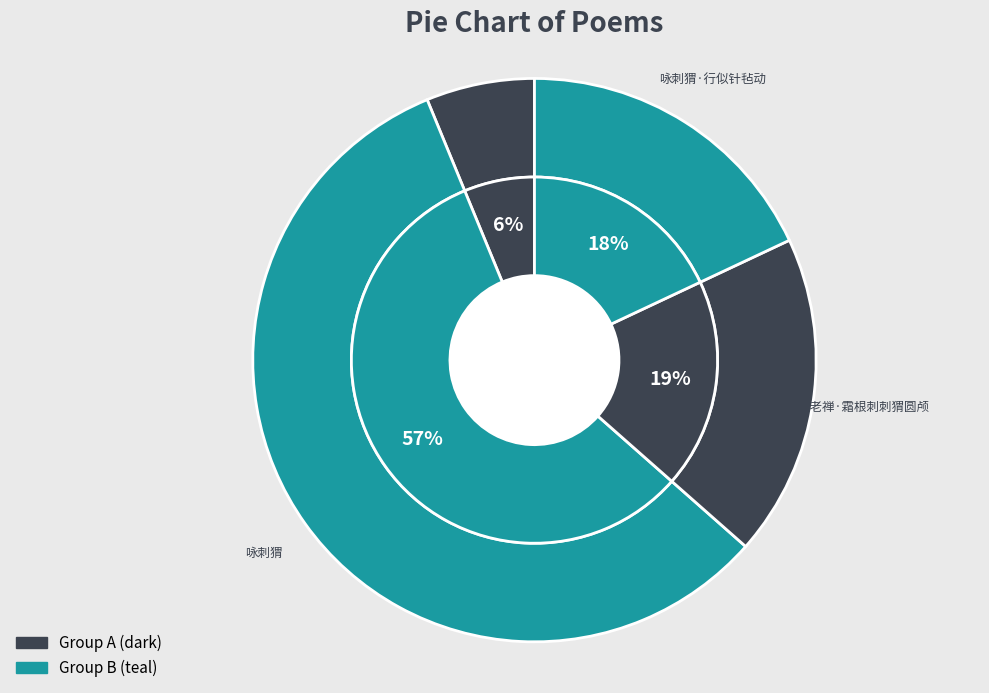

Which has a higher value, 咏刺猬·行似针毡动 or 咏刺蝟·行似针氈动?

咏刺猬·行似针毡动